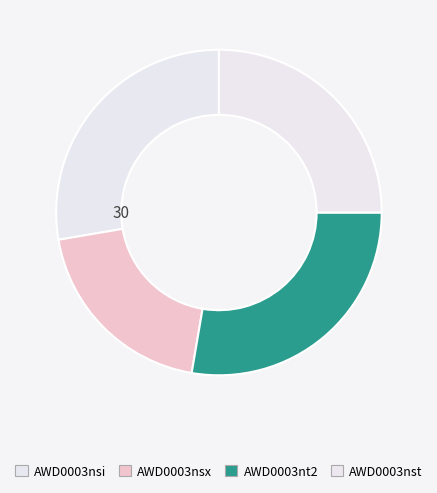

To the nearest percent, what is the combined percentage of AWD0003nsx and AWD0003nst?

45%